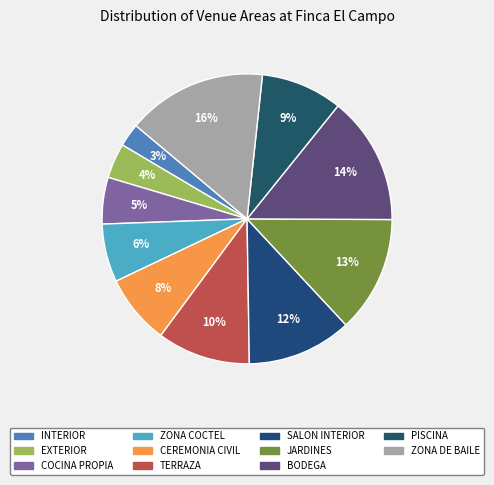

Is it true that EXTERIOR is 1% of the pie?

False